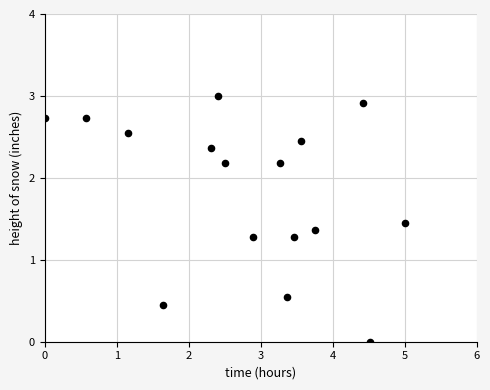

What is the range of Y values (max minus min)?

3.0